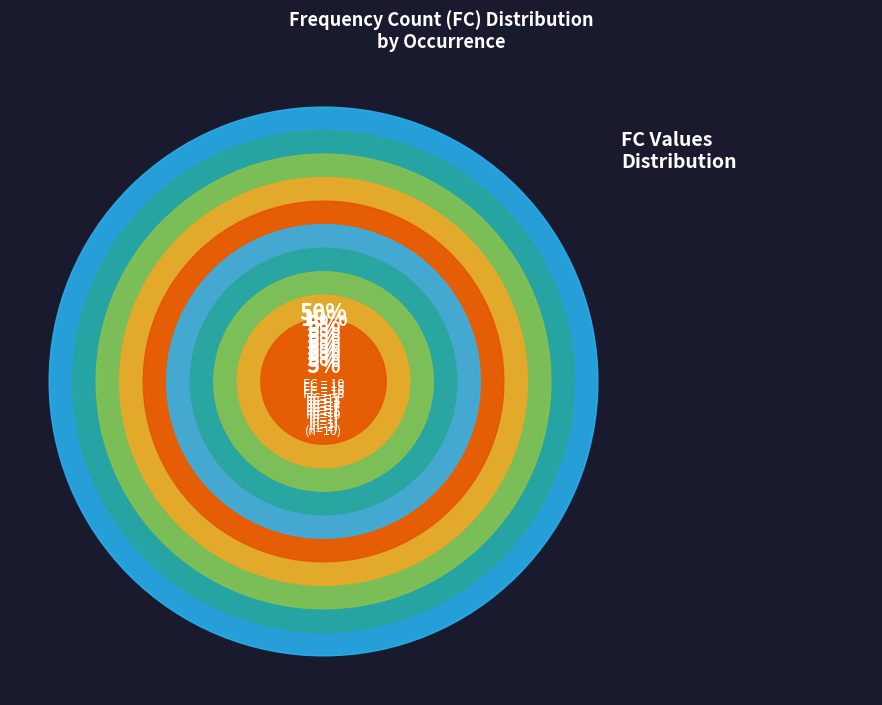

What is the smallest slice in the pie chart?

10